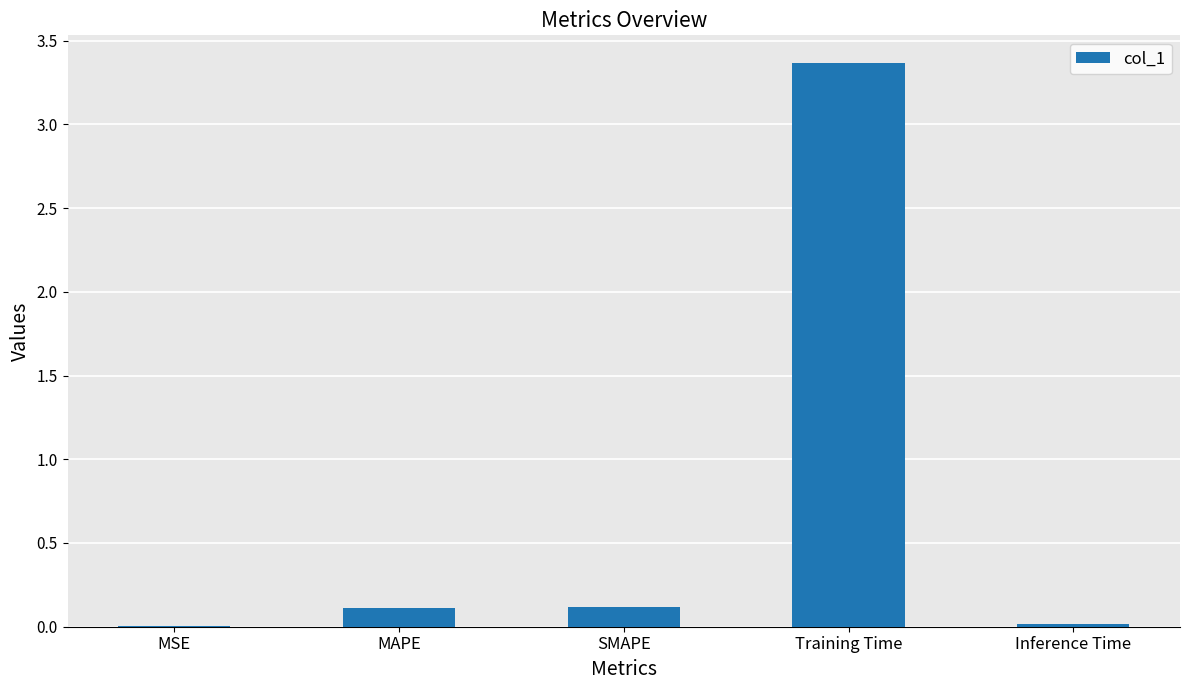

What is the sum of all values?

3.6